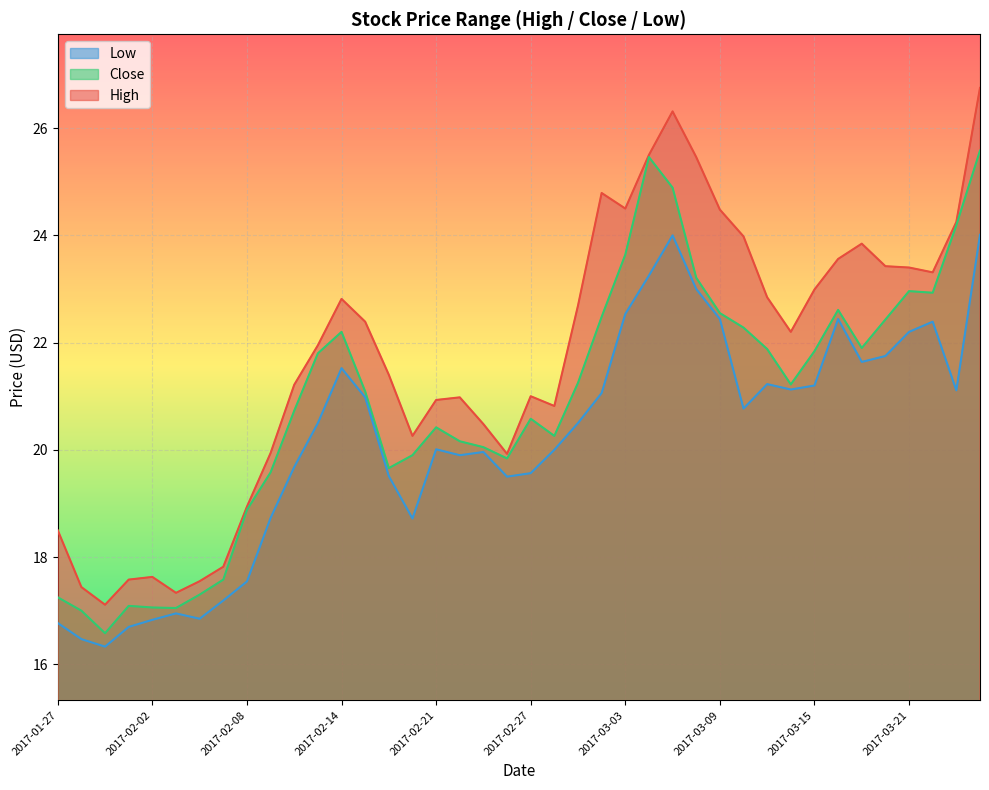

What is the value of the Close point at the 26th from the left?

25.5